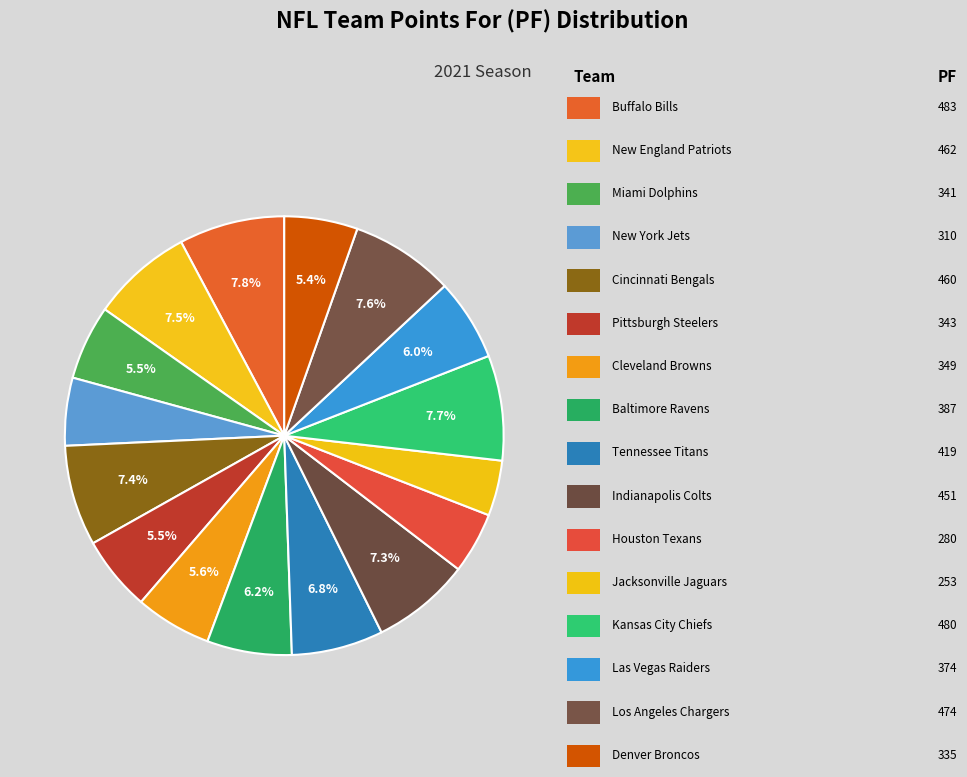

Rank the categories by value from highest to lowest.

Buffalo Bills, Kansas City Chiefs, Los Angeles Chargers, New England Patriots, Cincinnati Bengals, Indianapolis Colts, Tennessee Titans, Baltimore Ravens, Las Vegas Raiders, Cleveland Browns, Pittsburgh Steelers, Miami Dolphins, Denver Broncos, New York Jets, Houston Texans, Jacksonville Jaguars